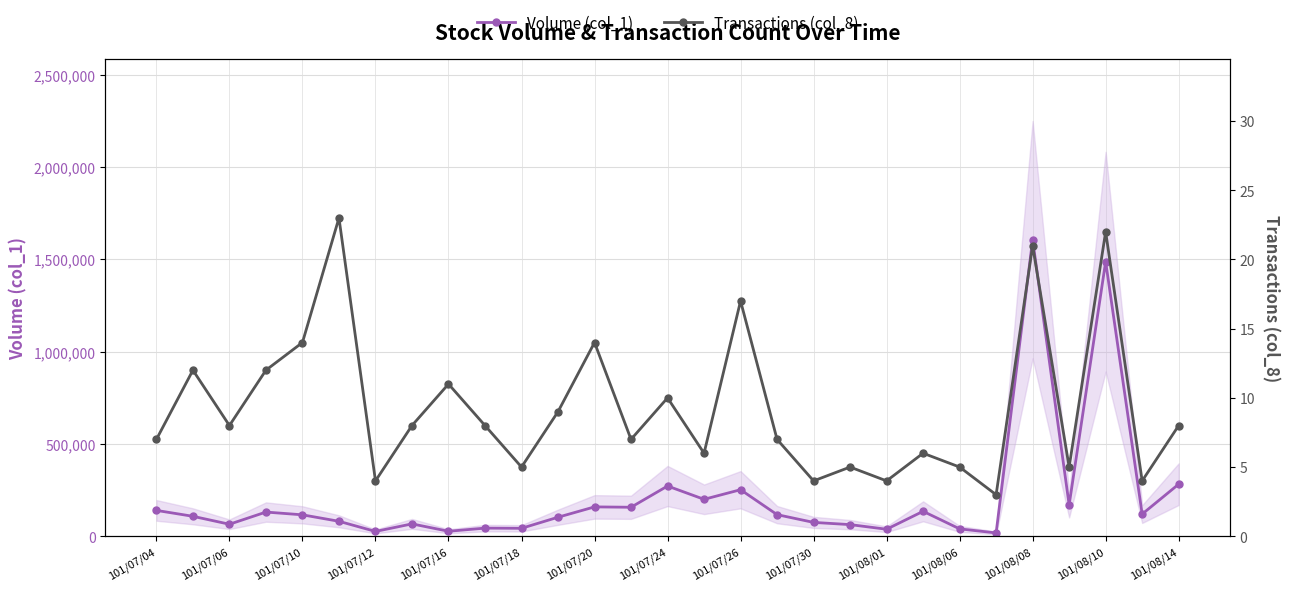

What position from the right is 19?

10